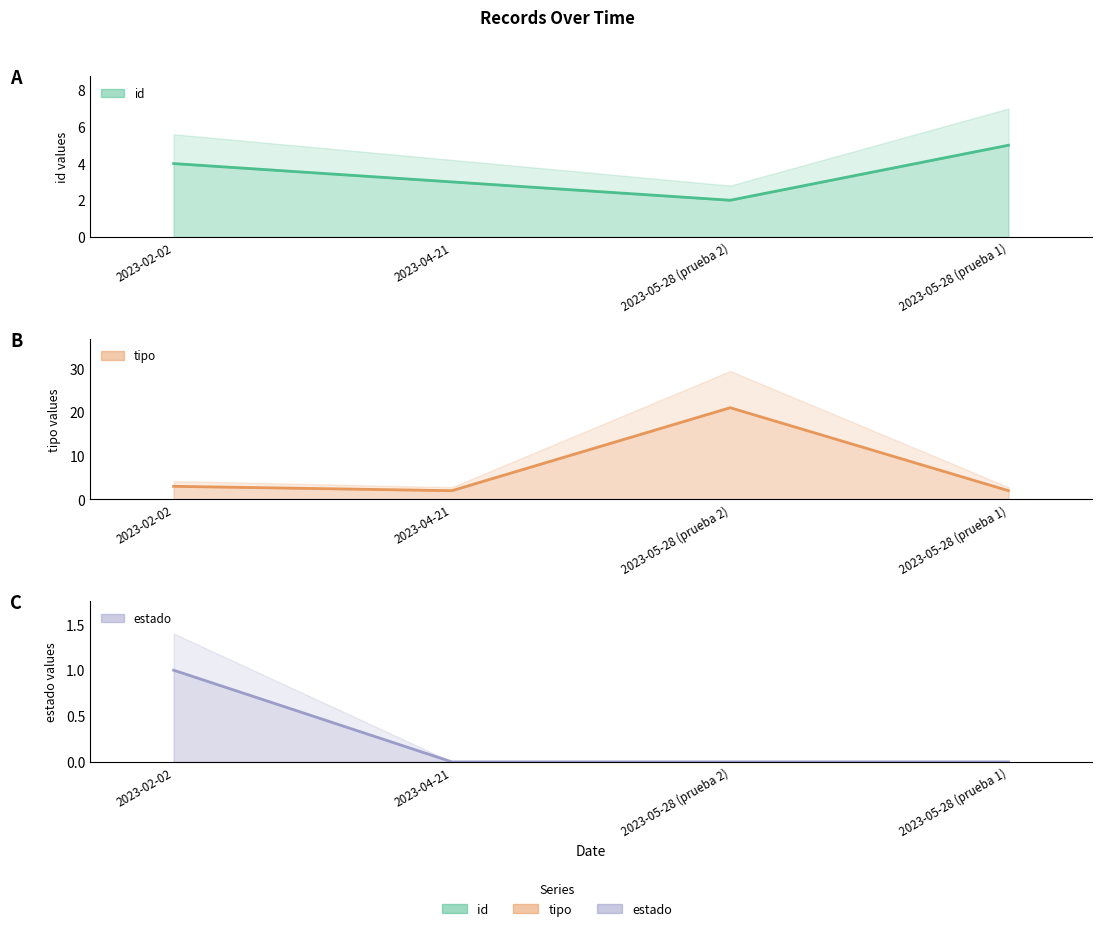

List the series in order of their overall mean, highest first.

tipo, id, estado